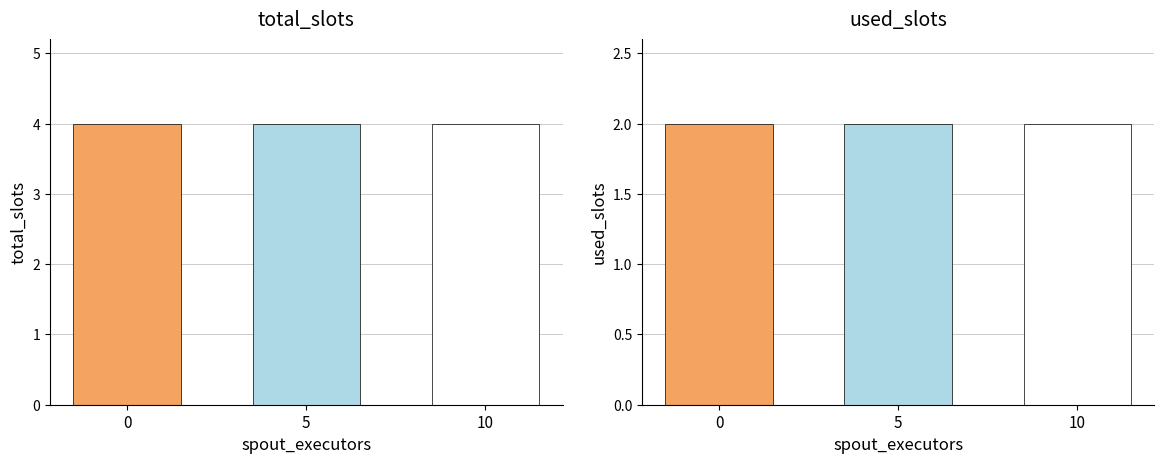

Are the bars grouped side by side (vs. stacked)?

Yes